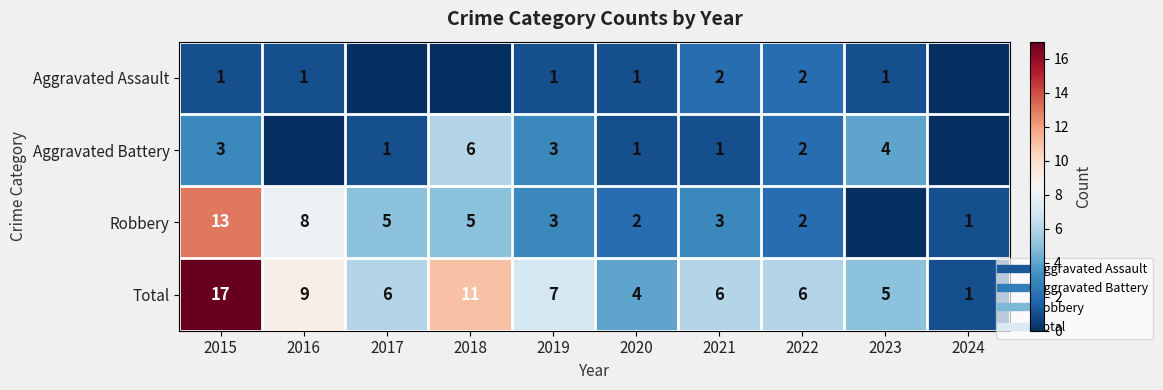

Where is Aggravated Assault nearest to the value 1?

2015